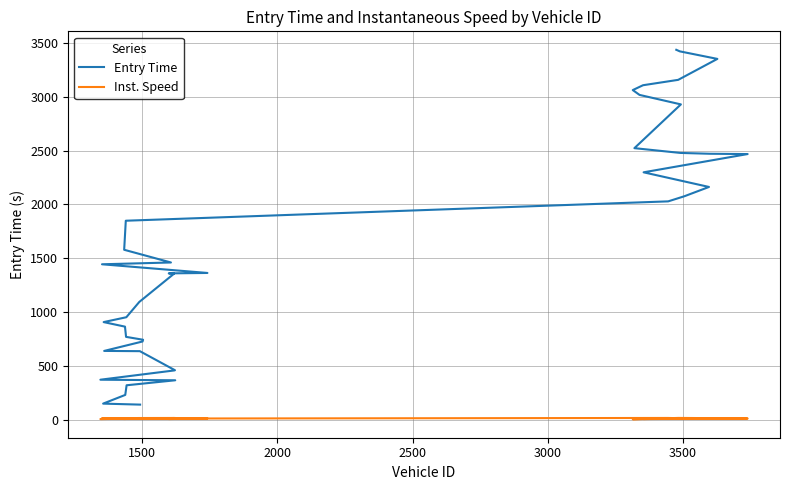

What is the maximum value for Inst. Speed?

15.4